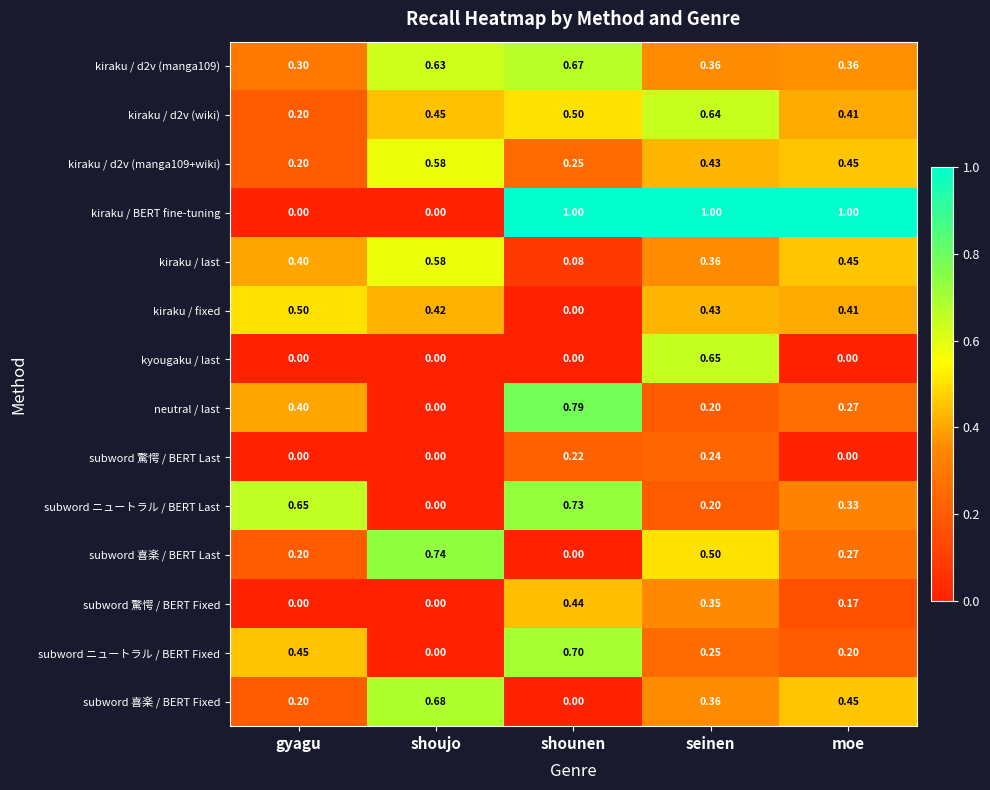

Rank the categories by subword ニュートラル / BERT Fixed value from highest to lowest.

shounen, gyagu, seinen, moe, shoujo